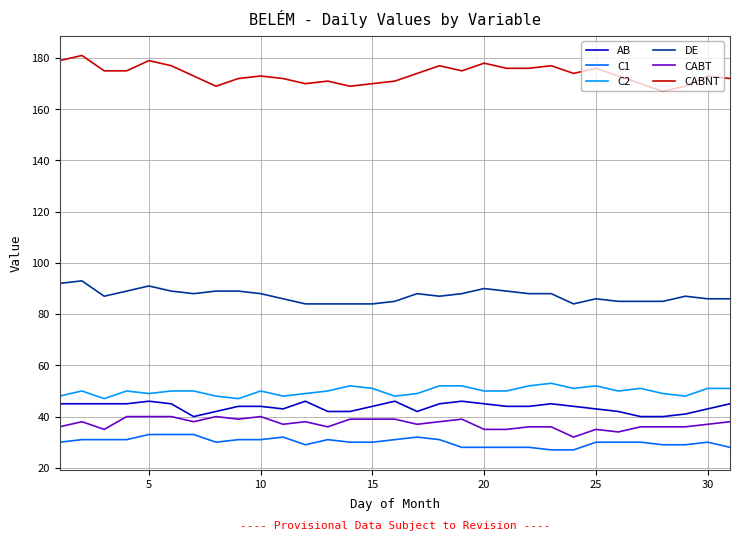

Rank the series by their maximum value, from lowest to highest.

C1, CABT, AB, C2, DE, CABNT